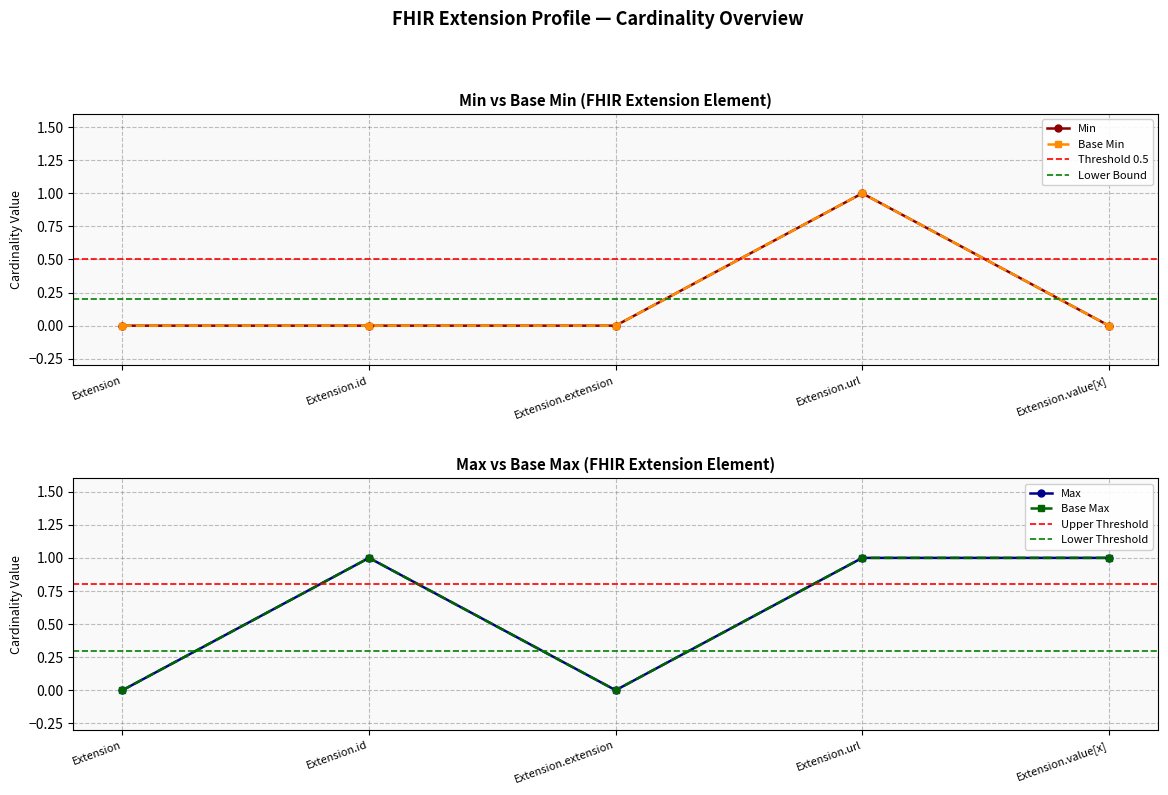

At which label does Base Min reach its peak?

Extension.url